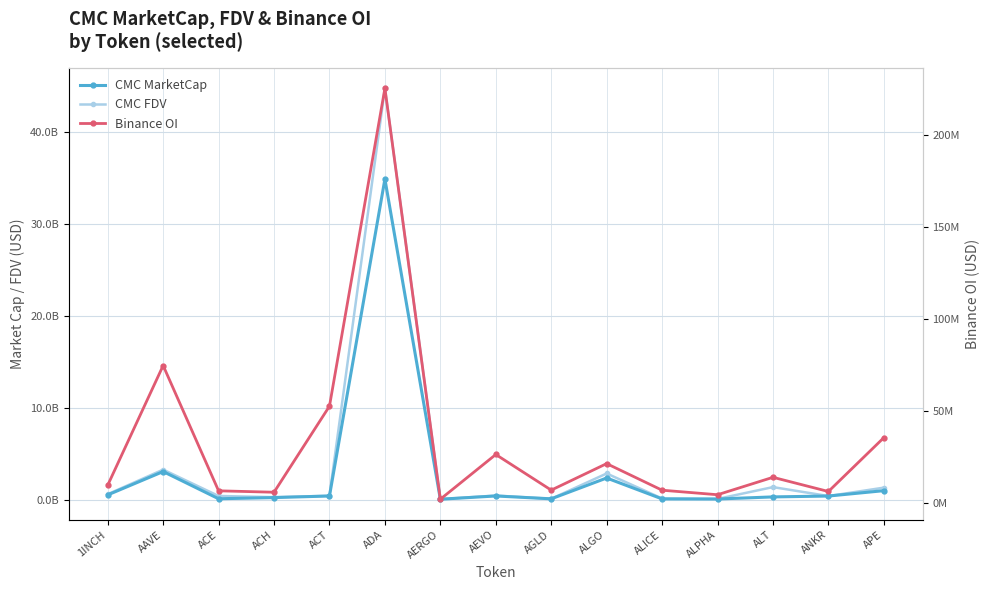

What is the total value across all series at ACH?

534390183.6